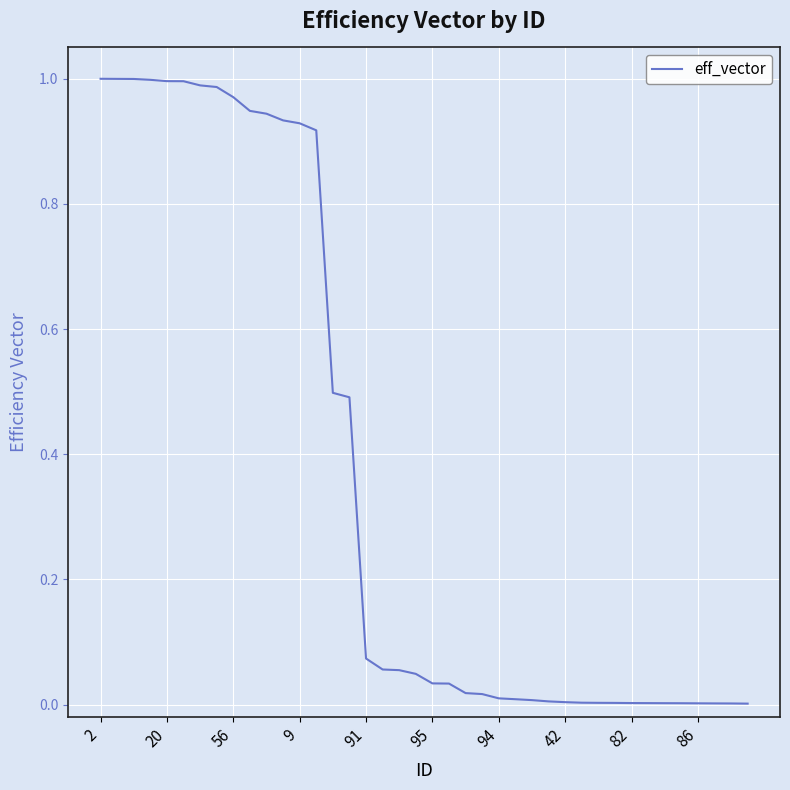

Does the chart display data point markers on the line(s)?

No